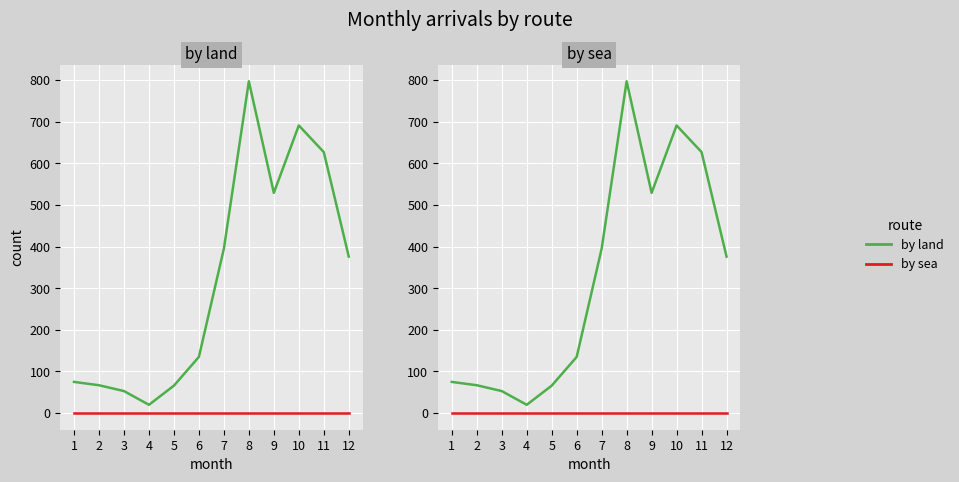

How many values in the by land series exceed 376?

5